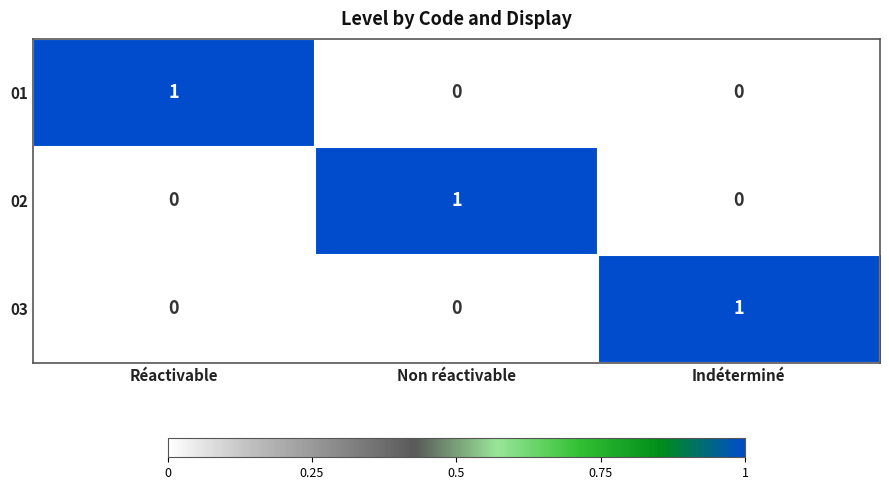

How many 02 values are between 0 and 1?

3